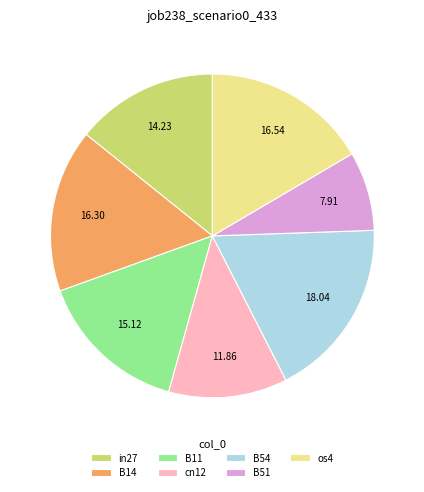

Does any single category account for the majority?

No